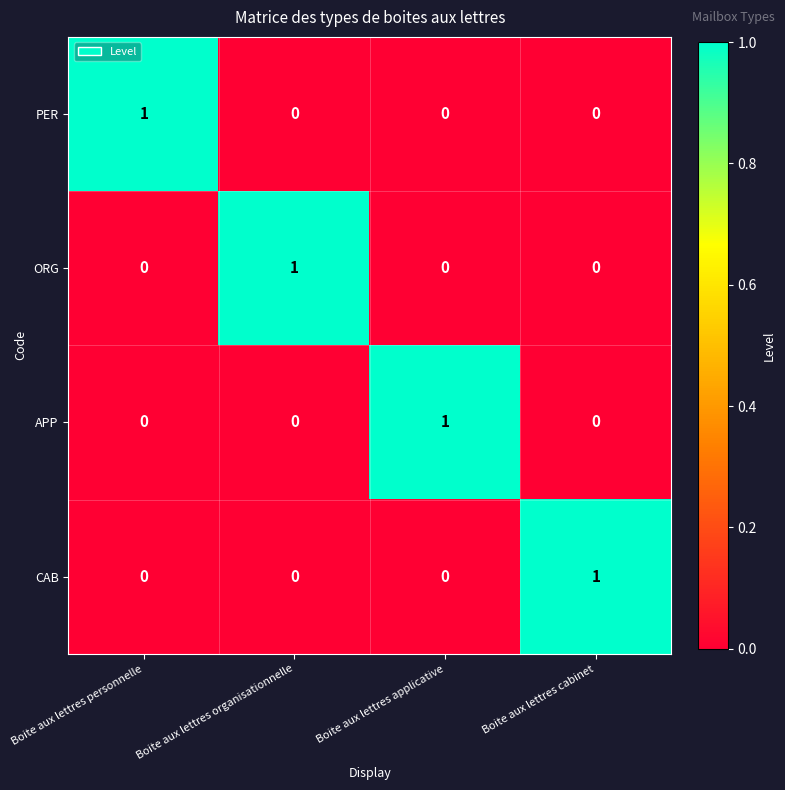

Is the value of PER at Boite aux lettres cabinet greater than the value of CAB at Boite aux lettres cabinet?

No